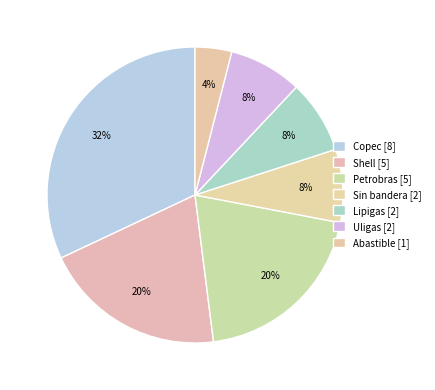

True or false: Uligas accounts for 16% of the total.

False